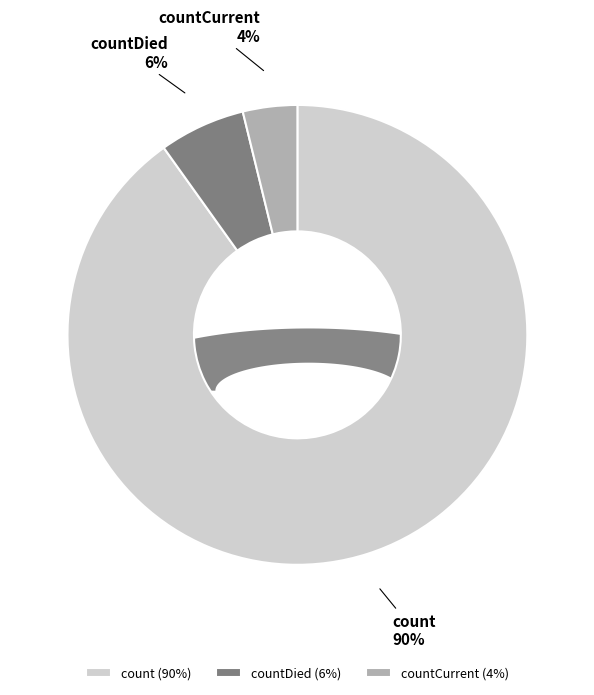

The countCurrent slice represents 4% of the pie. True or false?

True